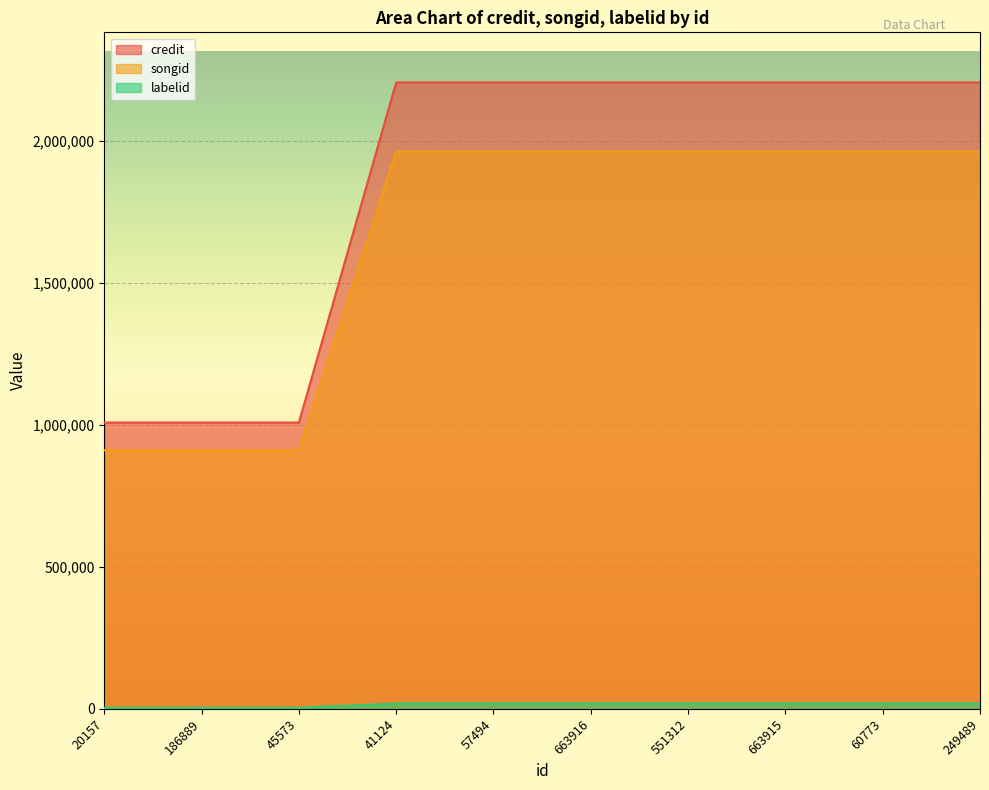

The value of songid at 663915 is 1048346. True or false?

False